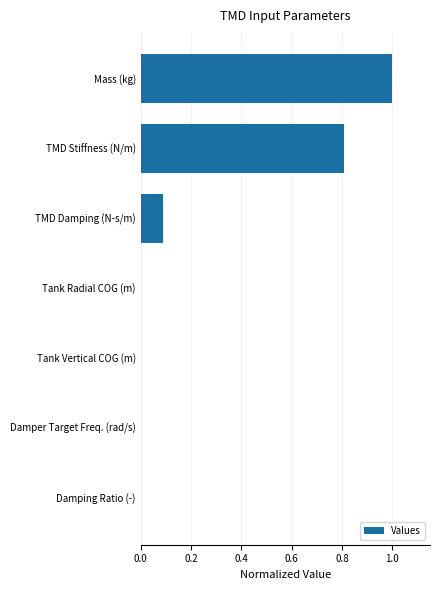

What is the maximum value shown in the chart?

1.0